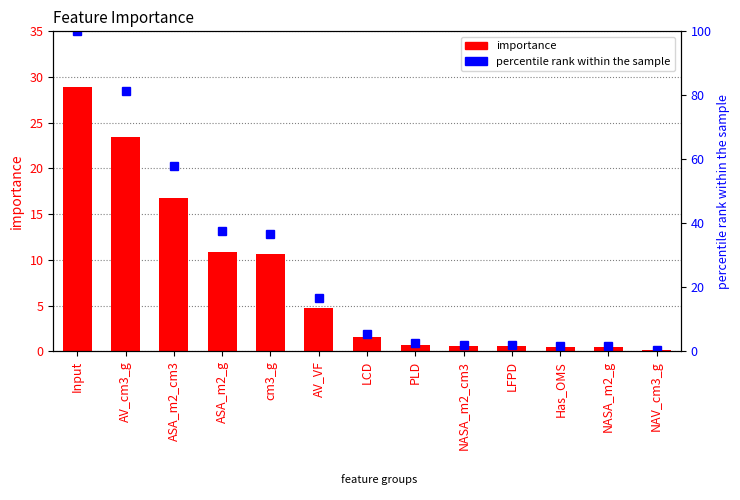

The importance series shows 8.9 at ASA_m2_cm3. True or false?

False